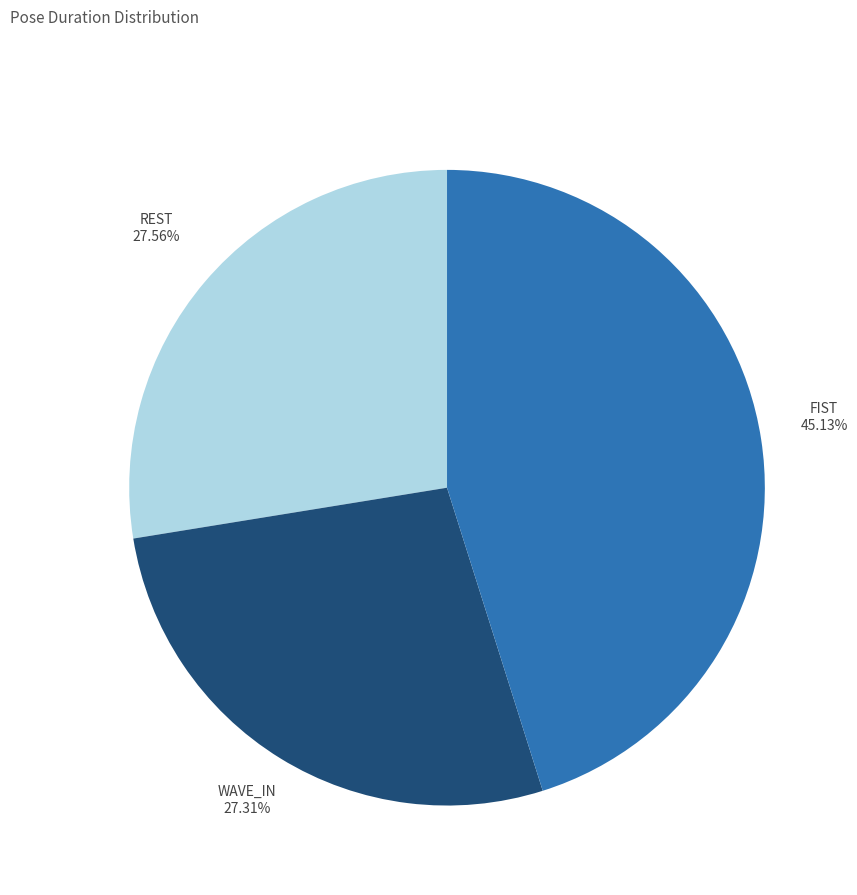

How many segments does this pie chart have?

3